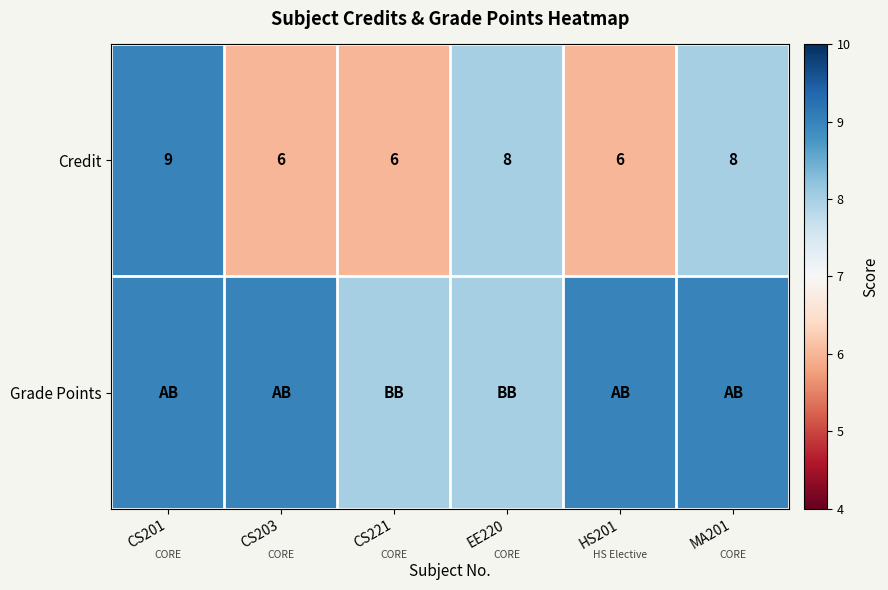

Which has a higher value, CS201 or CS221?

CS201